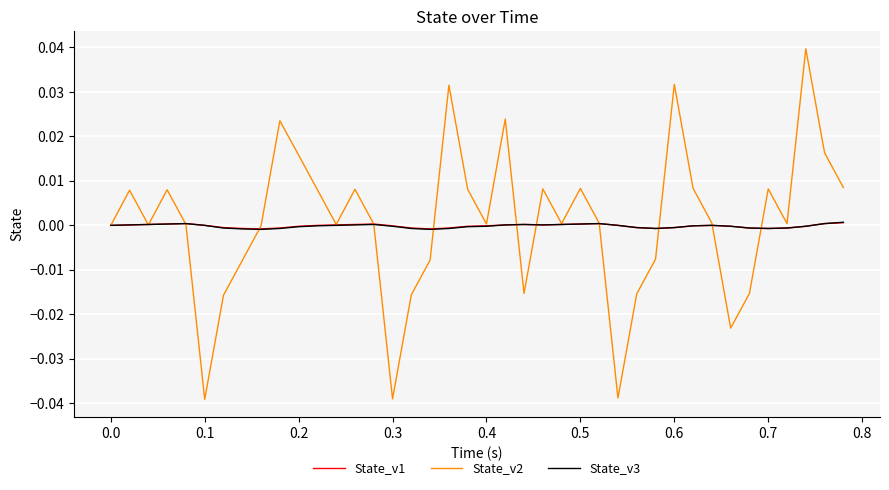

Which series has the largest total across all categories?

State_v2